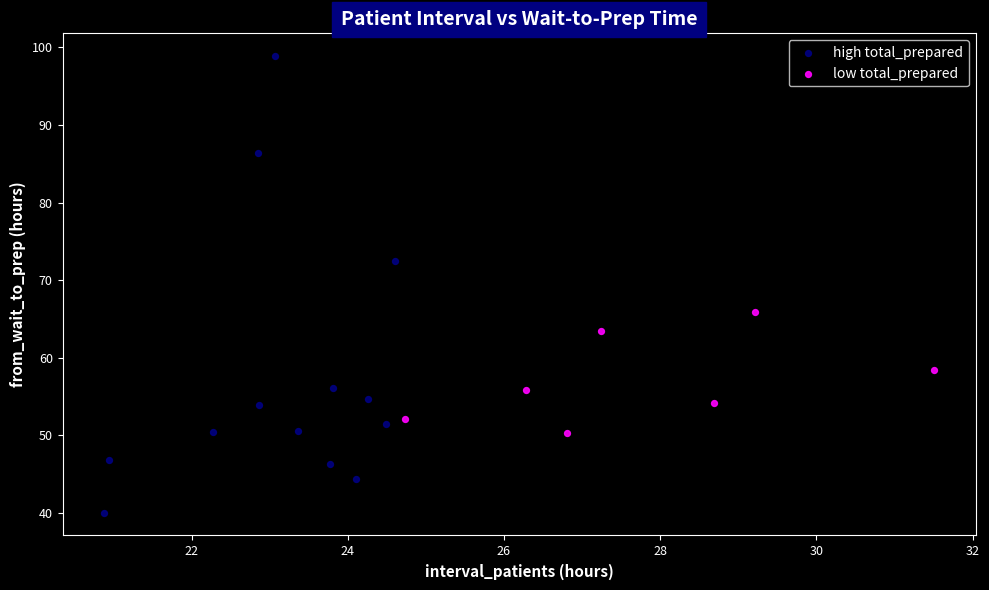

Which series has the largest Y range (max minus min)?

high total_prepared